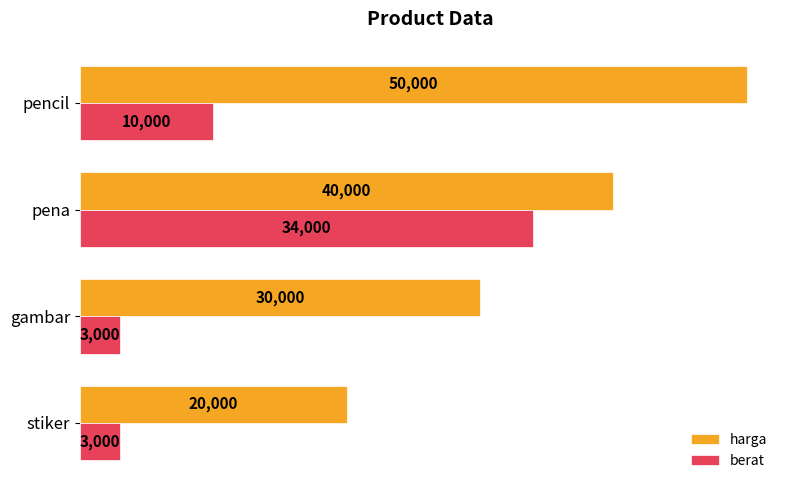

Which series changed the most between stiker and pencil?

harga